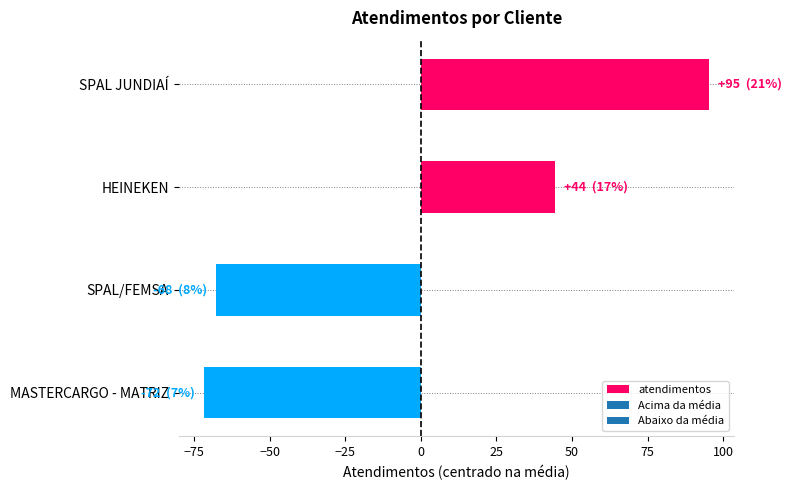

Which has a higher value, SPAL JUNDIAÍ or HEINEKEN?

SPAL JUNDIAÍ